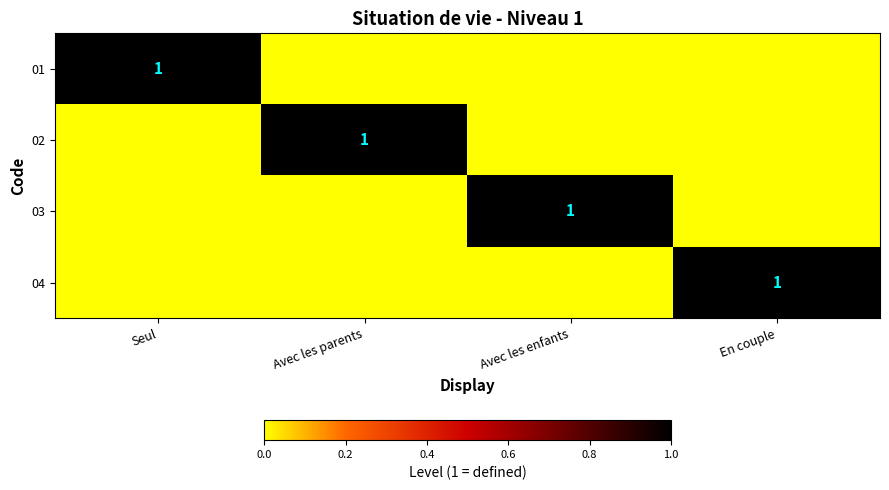

The value of 02 at Avec les parents is 2. True or false?

False